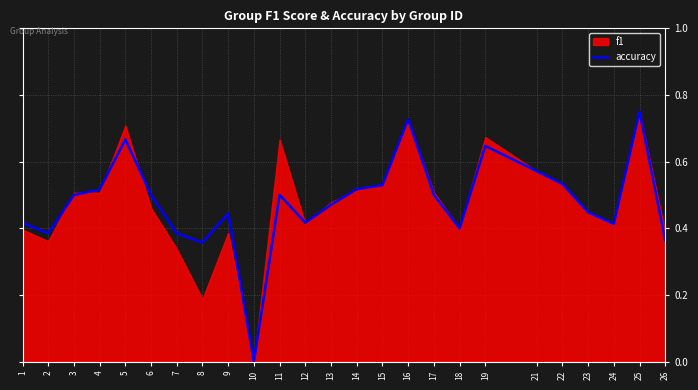

How many positive values are there?

24